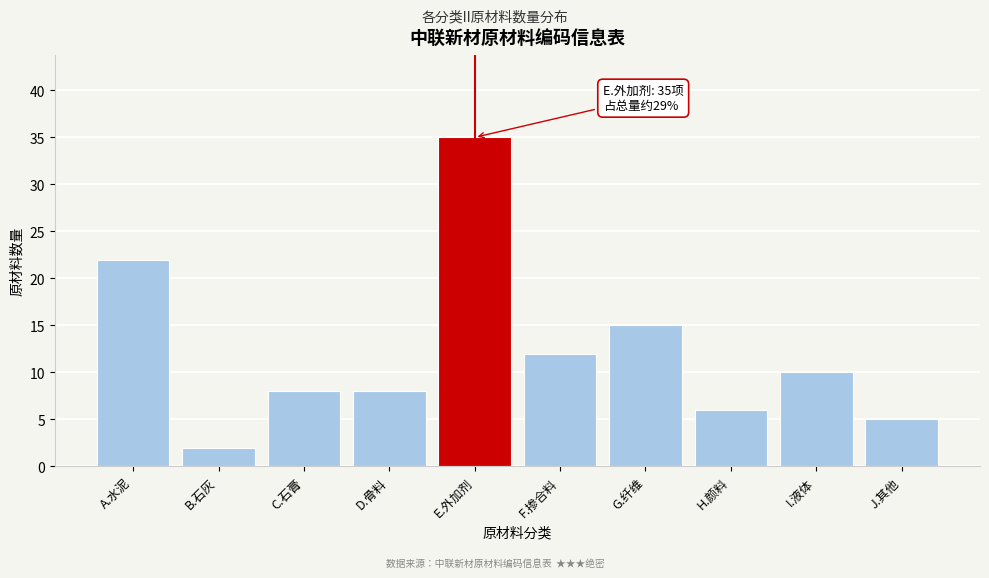

Reading left to right, extract all data points from this chart.

22	2	8	8	35	12	15	6	10	5